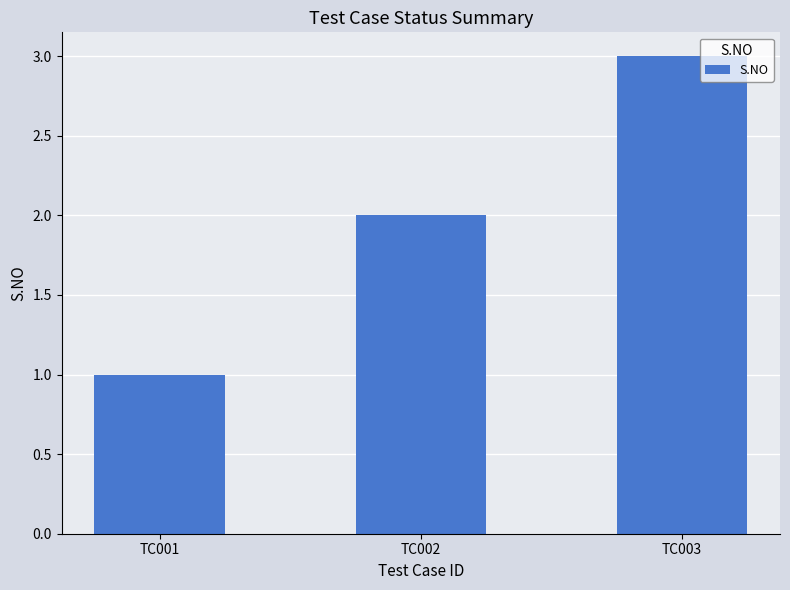

The chart shows a value of 2 at TC002. True or false?

True